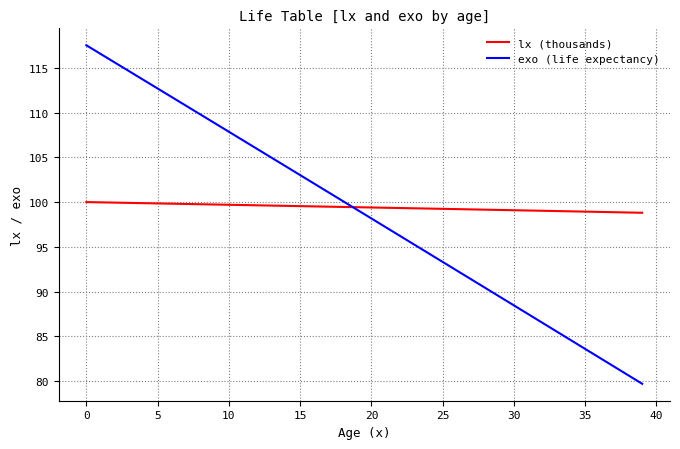

Which series has the largest range (max minus min)?

exo (life expectancy)